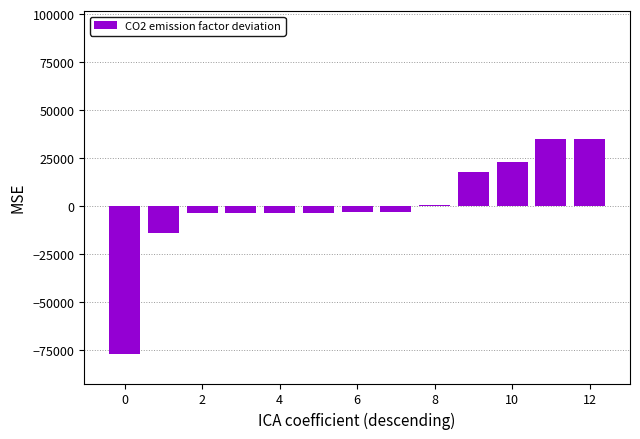

What is the greatest value displayed?

35038.5